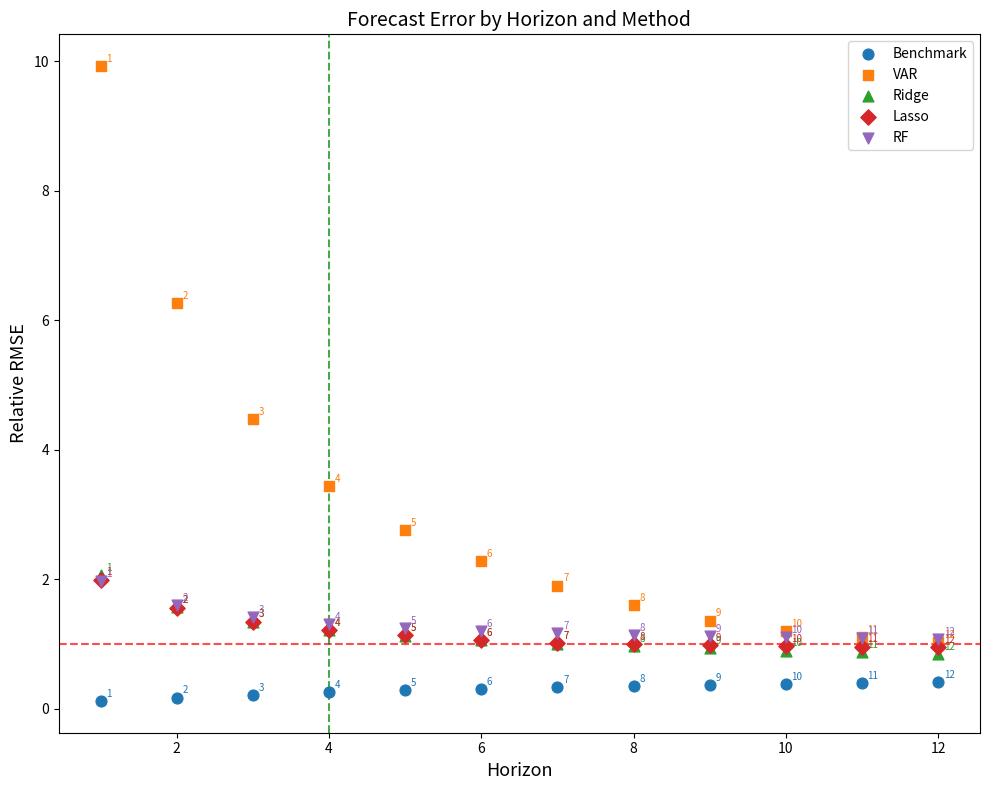

Which series contains the lowest Y value?

Benchmark